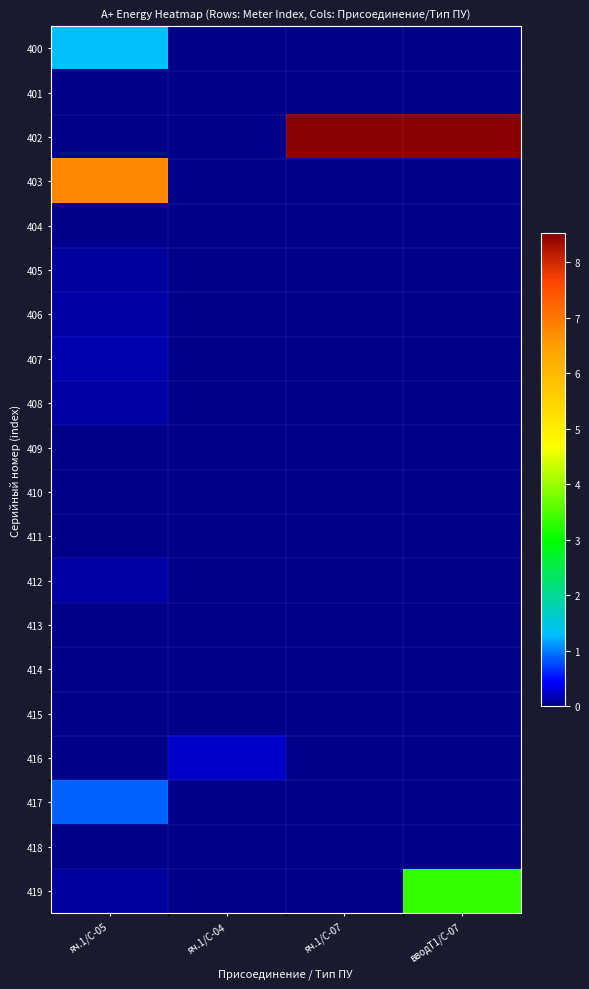

Reading right to left, transcribe all the data shown in this chart.

400: вводТ1/С-07=0.0	яч.1/С-07=0.0	яч.1/С-04=0.0	яч.1/С-05=1.3
401: вводТ1/С-07=0.0	яч.1/С-07=0.0	яч.1/С-04=0.0	яч.1/С-05=0.0
402: вводТ1/С-07=8.5	яч.1/С-07=8.5	яч.1/С-04=0.0	яч.1/С-05=0.0
403: вводТ1/С-07=0.0	яч.1/С-07=0.0	яч.1/С-04=0.0	яч.1/С-05=6.8
404: вводТ1/С-07=0.0	яч.1/С-07=0.0	яч.1/С-04=0.0	яч.1/С-05=0.0
405: вводТ1/С-07=0.0	яч.1/С-07=0.0	яч.1/С-04=0.0	яч.1/С-05=0.1
406: вводТ1/С-07=0.0	яч.1/С-07=0.0	яч.1/С-04=0.0	яч.1/С-05=0.1
407: вводТ1/С-07=0.0	яч.1/С-07=0.0	яч.1/С-04=0.0	яч.1/С-05=0.1
408: вводТ1/С-07=0.0	яч.1/С-07=0.0	яч.1/С-04=0.0	яч.1/С-05=0.1
409: вводТ1/С-07=0.0	яч.1/С-07=0.0	яч.1/С-04=0.0	яч.1/С-05=0.0
410: вводТ1/С-07=0.0	яч.1/С-07=0.0	яч.1/С-04=0.0	яч.1/С-05=0.0
411: вводТ1/С-07=0.0	яч.1/С-07=0.0	яч.1/С-04=0.0	яч.1/С-05=0.0
412: вводТ1/С-07=0.0	яч.1/С-07=0.0	яч.1/С-04=0.0	яч.1/С-05=0.1
413: вводТ1/С-07=0.0	яч.1/С-07=0.0	яч.1/С-04=0.0	яч.1/С-05=0.0
414: вводТ1/С-07=0.0	яч.1/С-07=0.0	яч.1/С-04=0.0	яч.1/С-05=0.0
415: вводТ1/С-07=0.0	яч.1/С-07=0.0	яч.1/С-04=0.0	яч.1/С-05=0.0
416: вводТ1/С-07=0.0	яч.1/С-07=0.0	яч.1/С-04=0.2	яч.1/С-05=0.0
417: вводТ1/С-07=0.0	яч.1/С-07=0.0	яч.1/С-04=0.0	яч.1/С-05=0.9
418: вводТ1/С-07=0.0	яч.1/С-07=0.0	яч.1/С-04=0.0	яч.1/С-05=0.0
419: вводТ1/С-07=3.4	яч.1/С-07=0.0	яч.1/С-04=0.0	яч.1/С-05=0.1